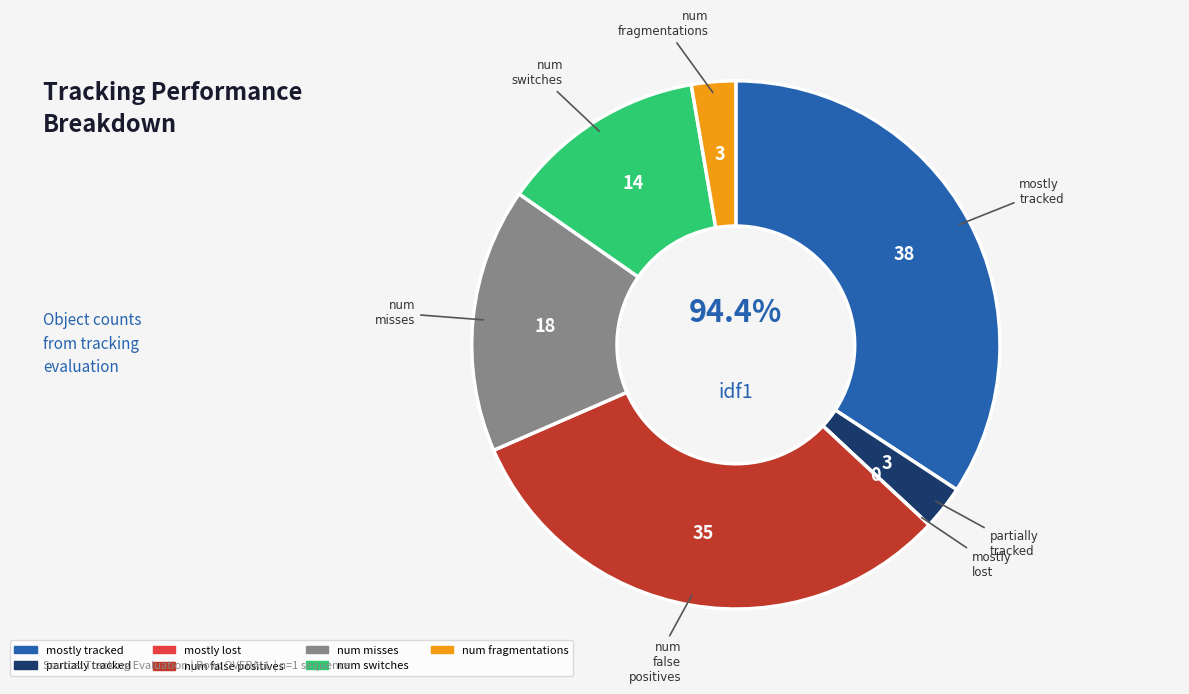

To the nearest percent, what is the difference between the largest and smallest slice percentages?

34%